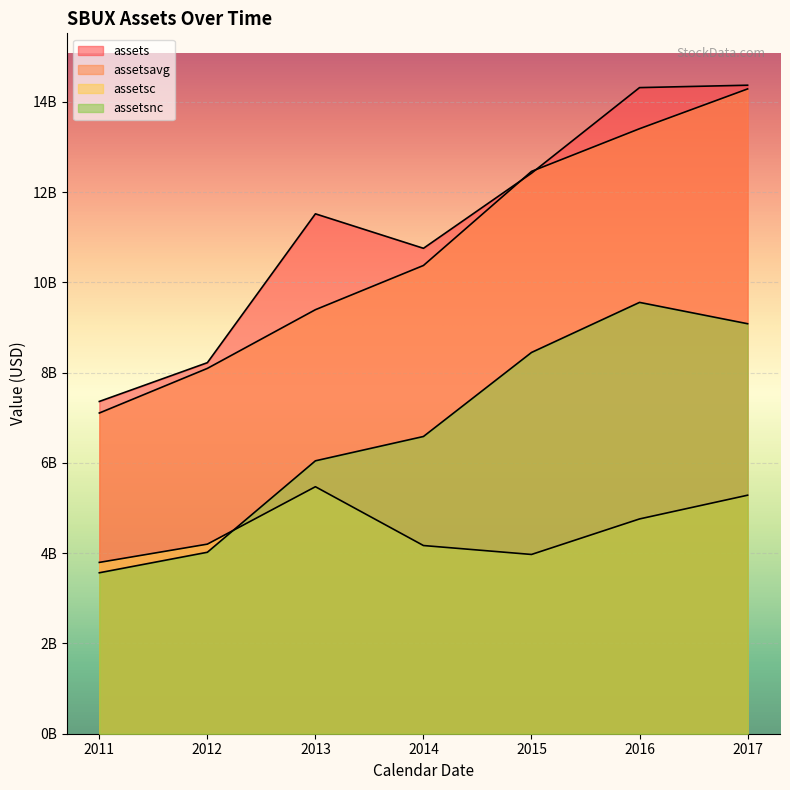

Reading left to right, what are all the values shown in this chart?

assets: 7360400000	8219200000	11516700000	10752900000	12416300000	14312500000	14365600000
assetsavg: 7104225000	8092550000	9393000000	10372600000	12456725000	13402150000	14283375000
assetsc: 3794900000	4199600000	5471400000	4168700000	3971000000	4757900000	5283400000
assetsnc: 3565500000	4019600000	6045300000	6584200000	8445300000	9554600000	9082200000